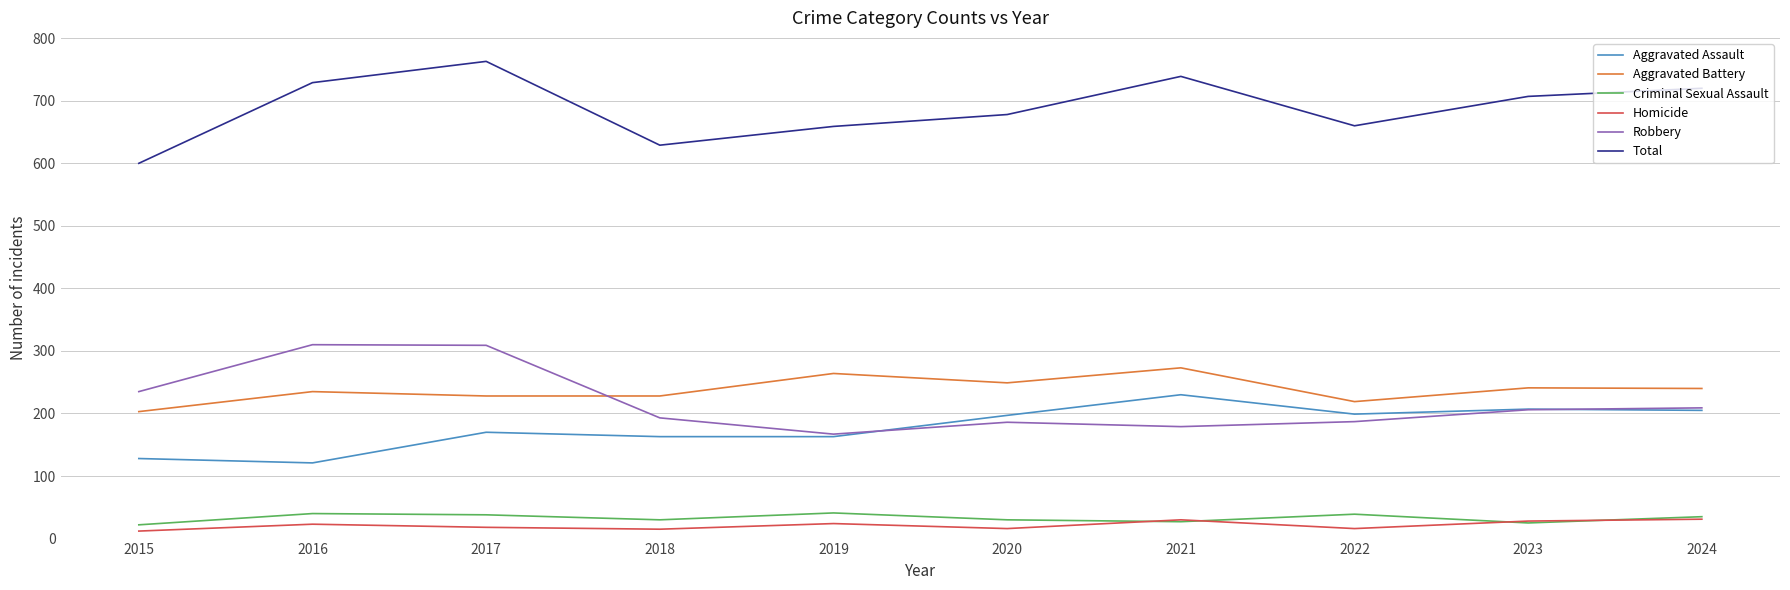

Count the number of data series in this chart.

6